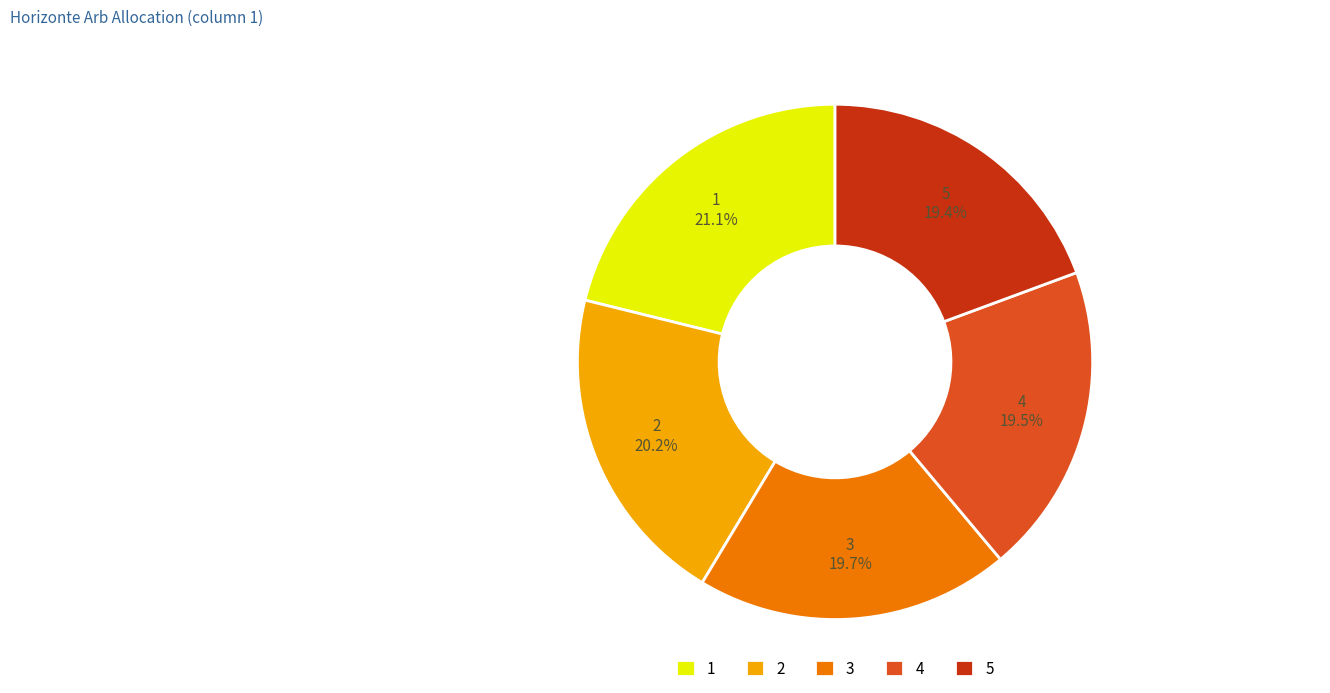

The 4 slice represents 20% of the pie. True or false?

True